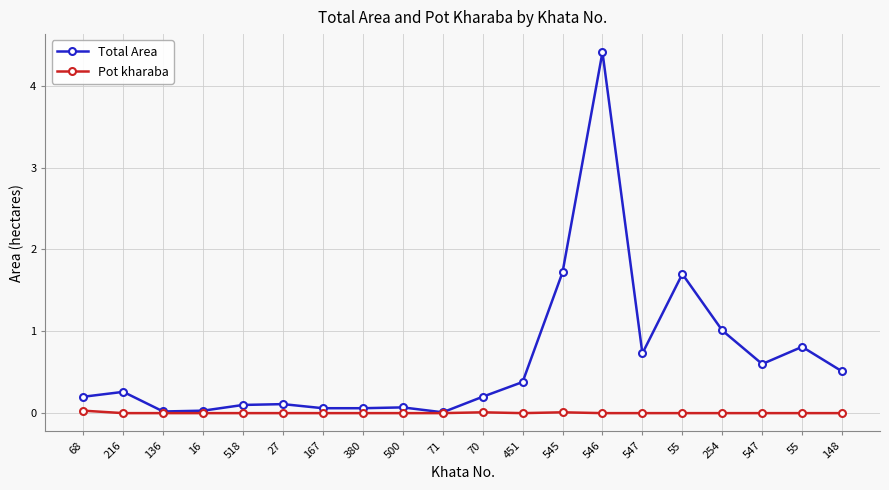

How many lines are shown in the chart?

2